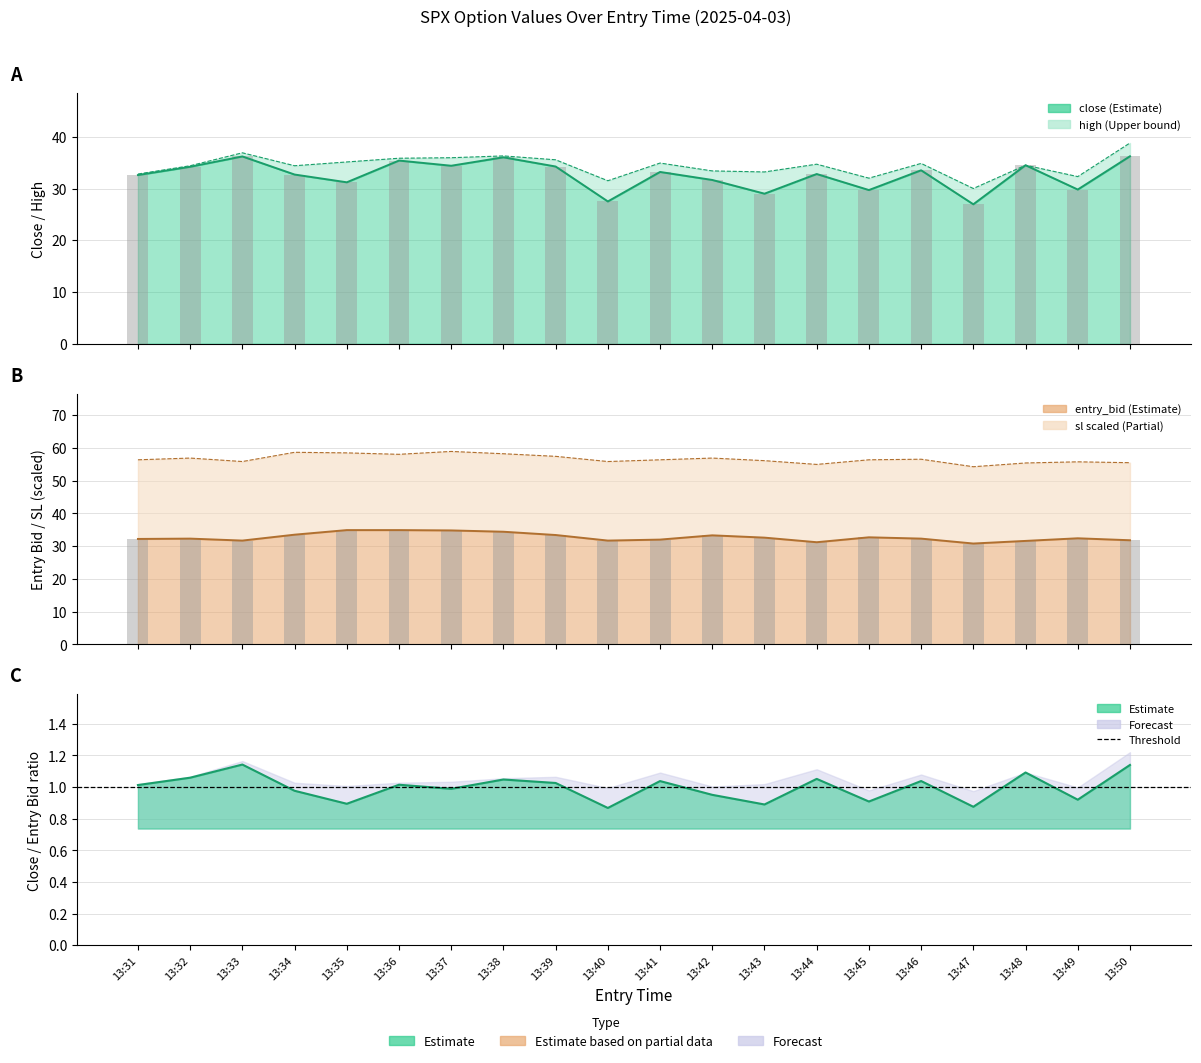

Which series has the largest total across all categories?

sl